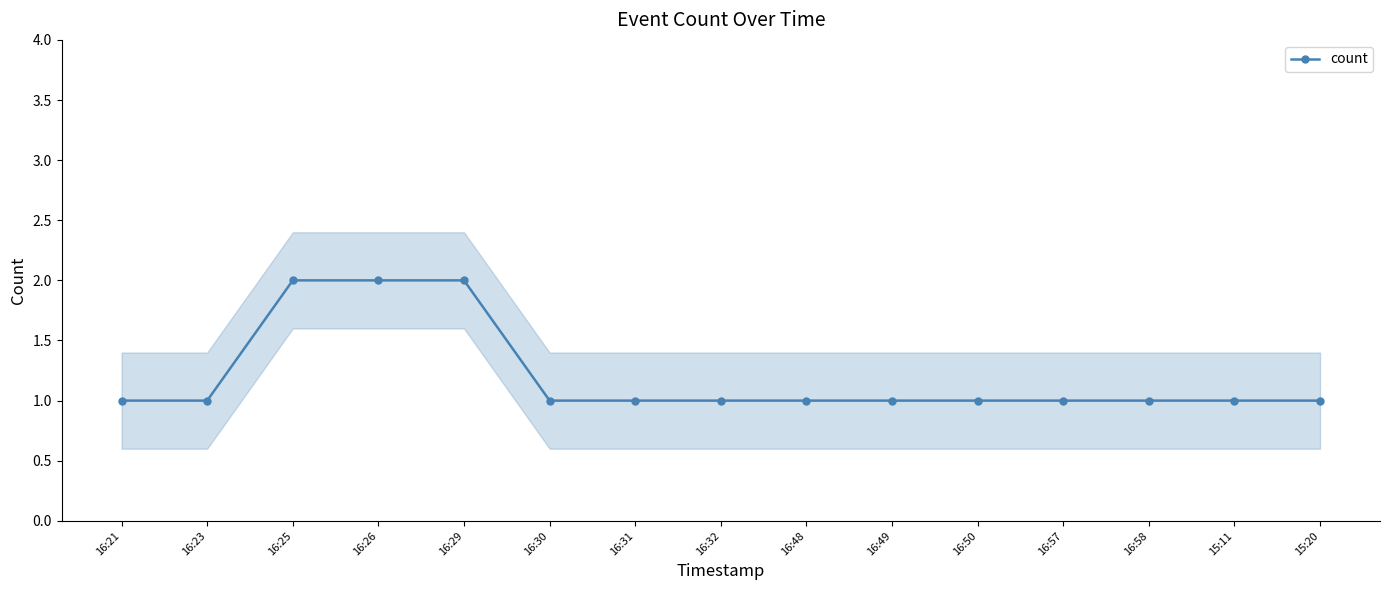

Does the chart display data point markers on the line(s)?

Yes